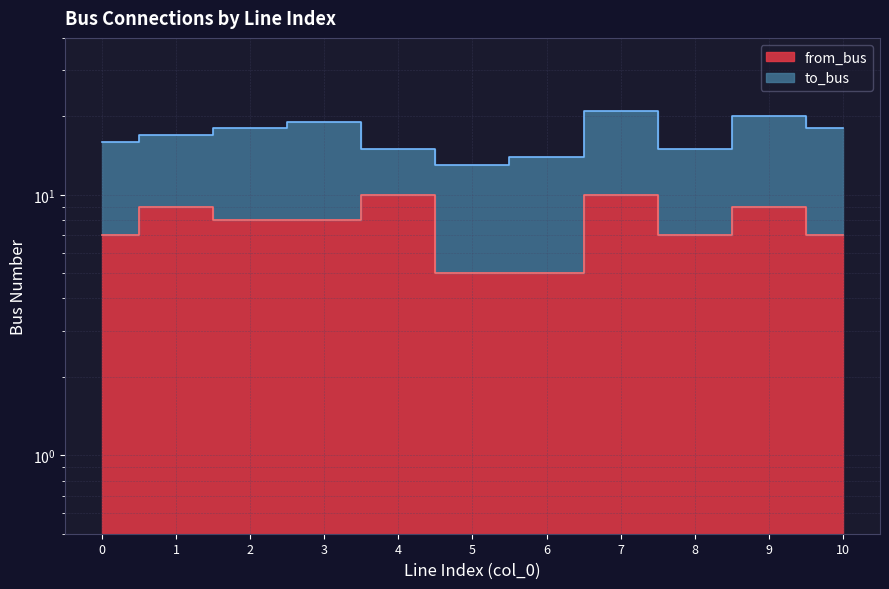

What is the difference between the values at 8 and 7?

3